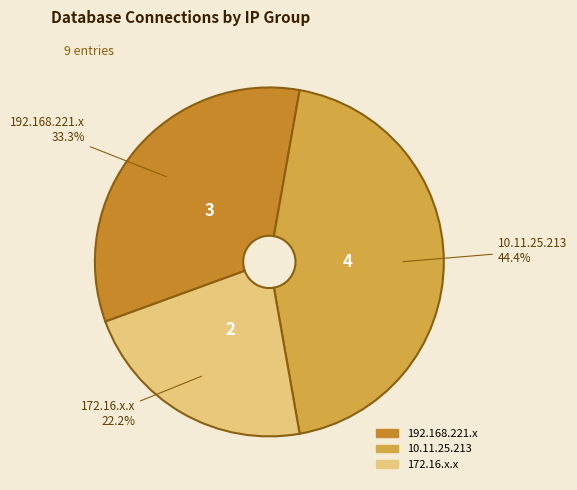

Rank the categories by value from highest to lowest.

10.11.25.213, 192.168.221.x, 172.16.x.x